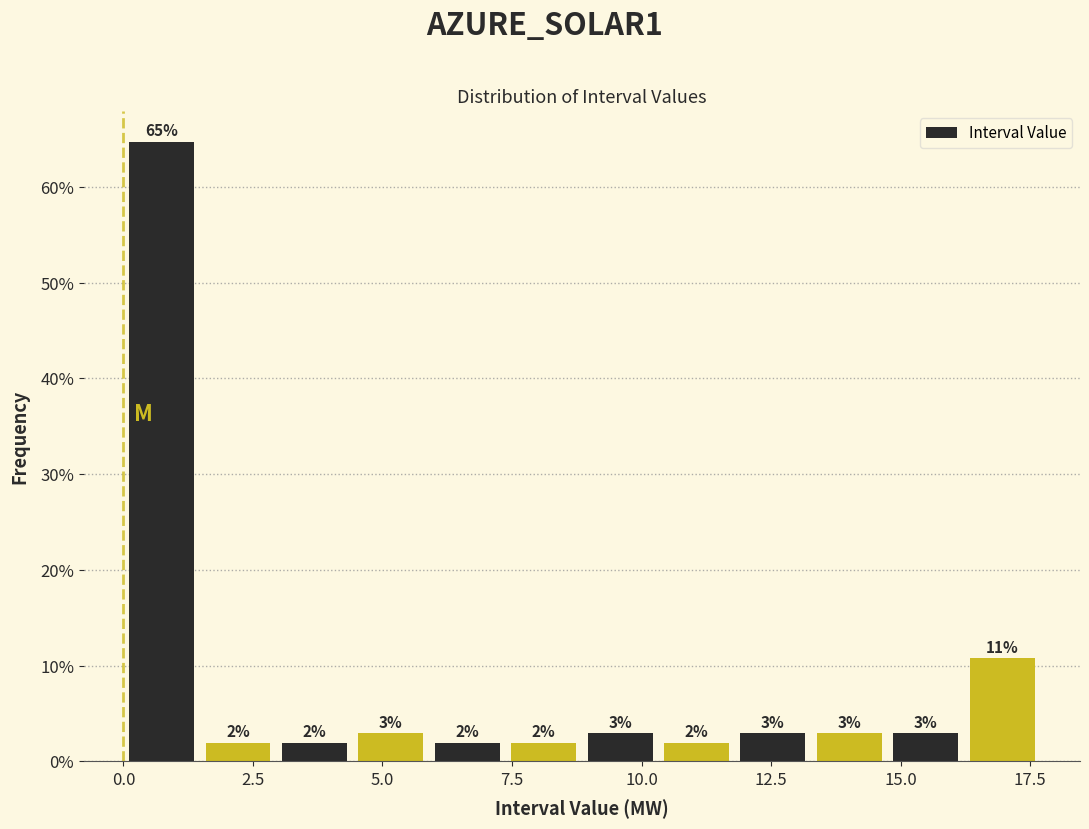

Around what value on the x-axis is the tallest bar? Give the approximate position of its centre, as read against the axis.

0.5